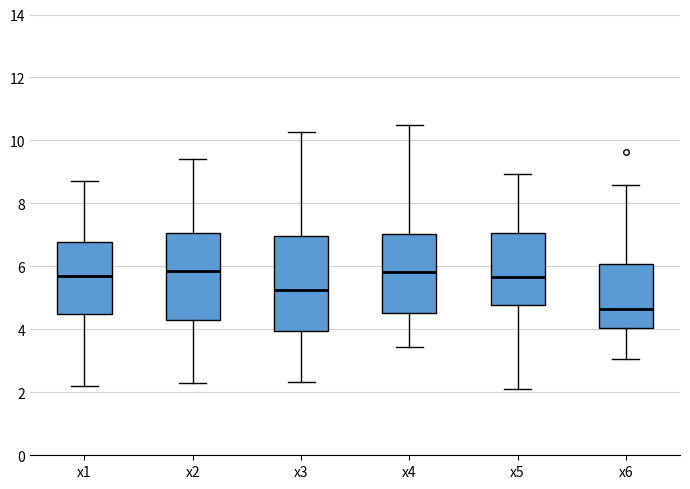

Comparing the boxes themselves (not the whiskers), which one is the tallest?

x3